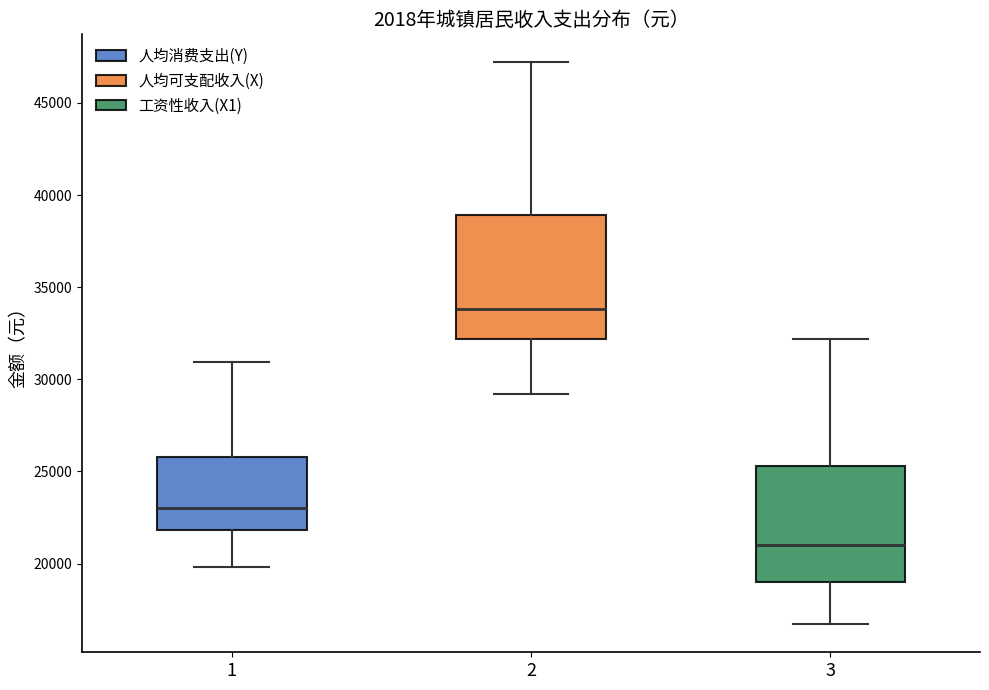

Where does the lower whisker of the box at x = 1 end on the y-axis? The values are not printed on the chart, so give them approximately, as read against the axis.

20000